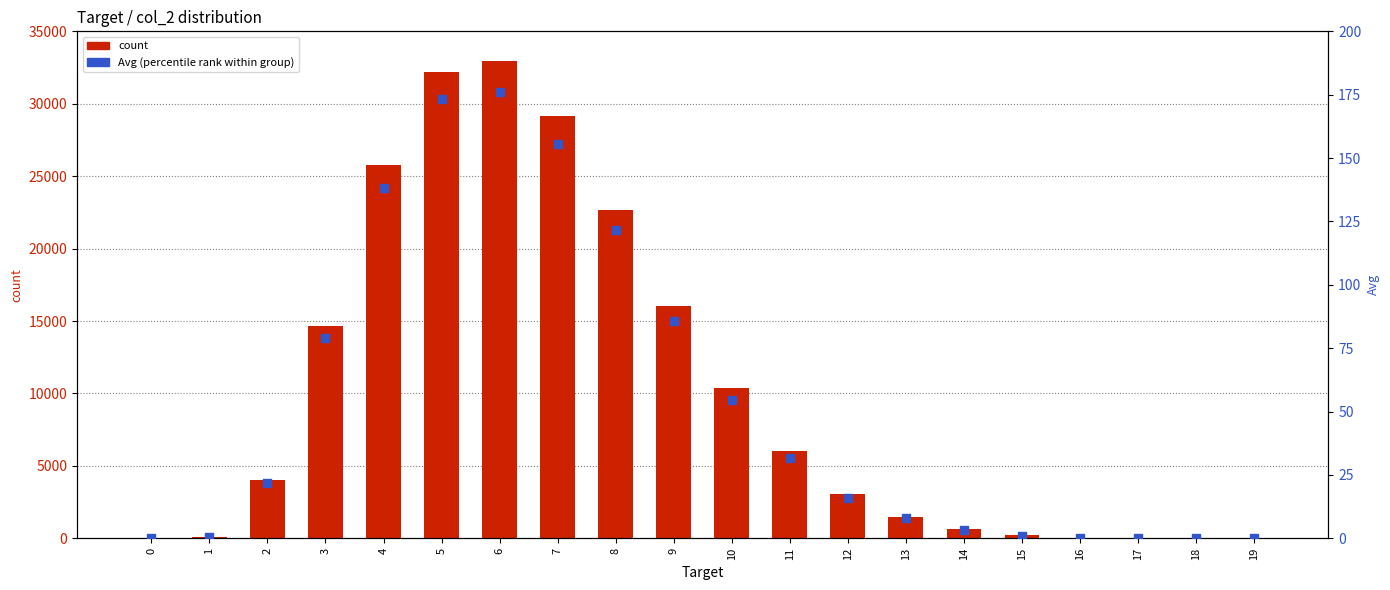

At which category is the sum across all series the highest?

6